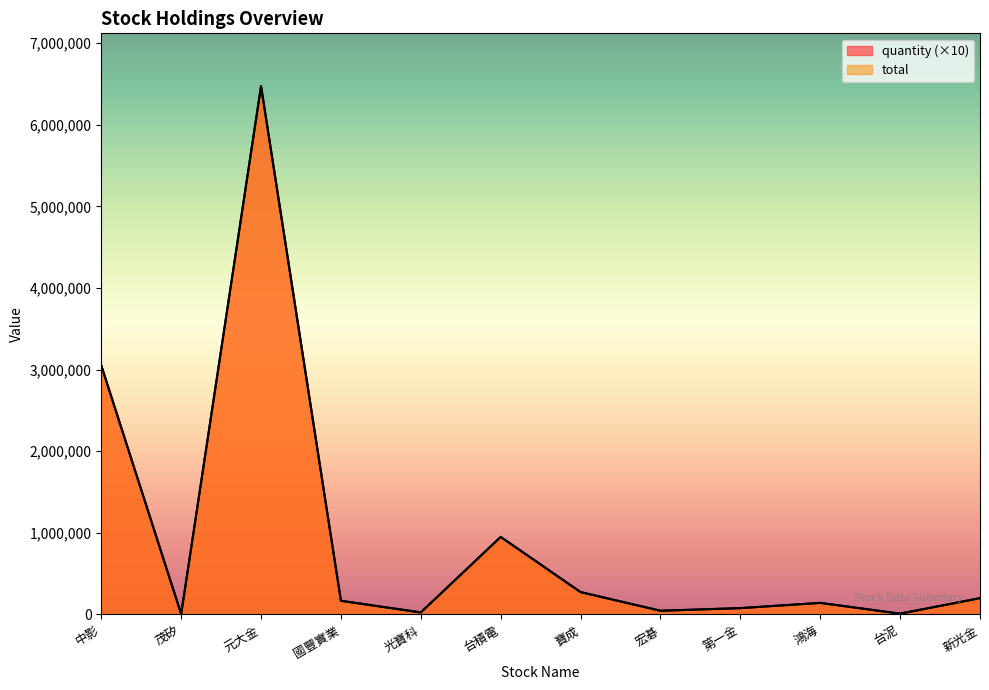

Which series changed the most between 鴻海 and 新光金?

quantity